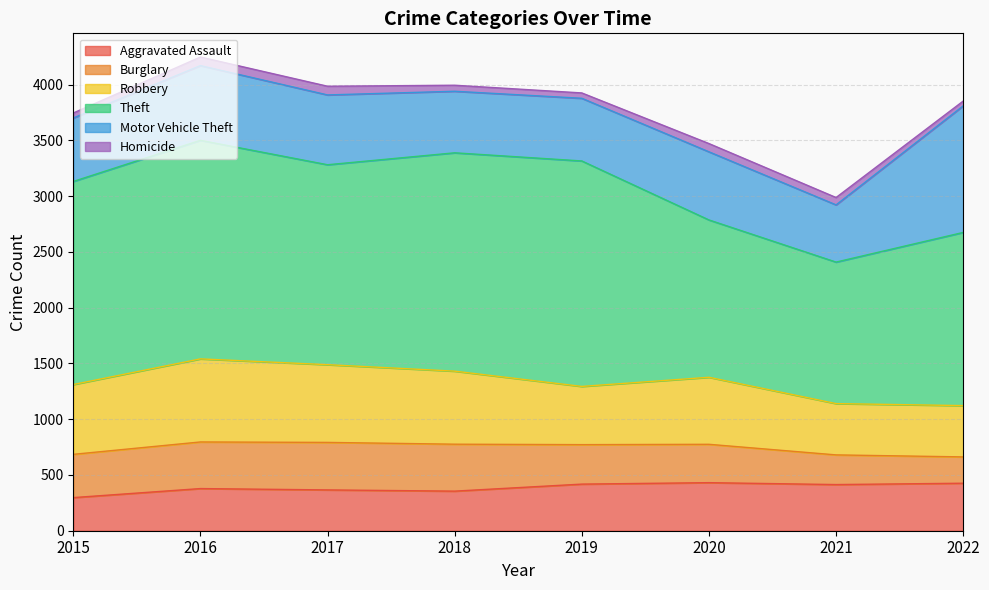

How many interior local valleys does the Homicide series have?

1